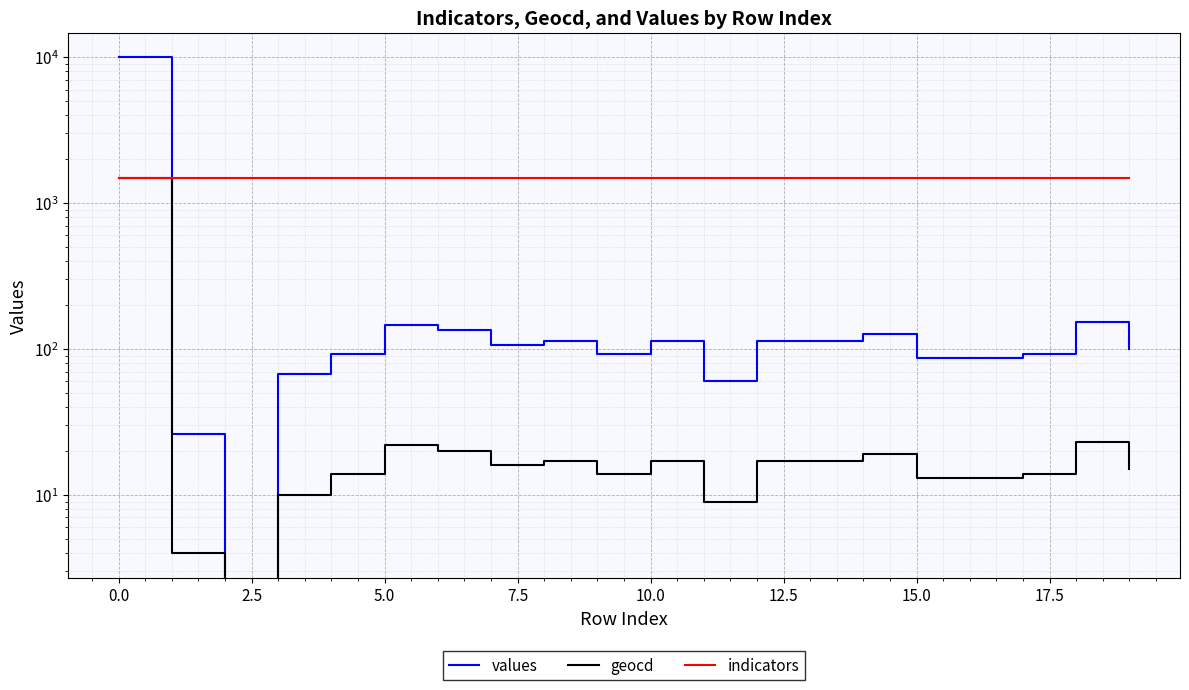

How many lines are shown in the chart?

3